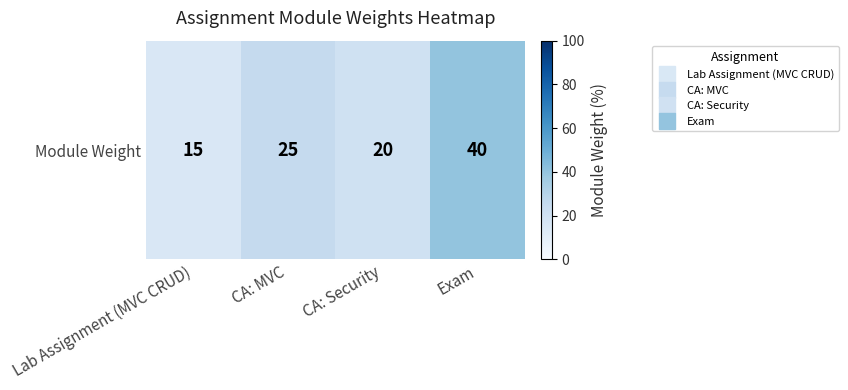

Between Lab Assignment (MVC CRUD) and CA: MVC, which is larger?

CA: MVC